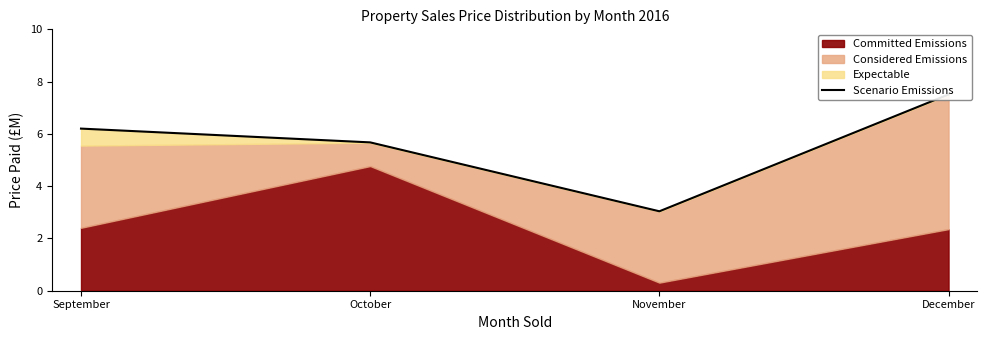

Reading left to right, what are all the values shown in this chart?

September=6.2	October=5.7	November=3.0	December=7.5